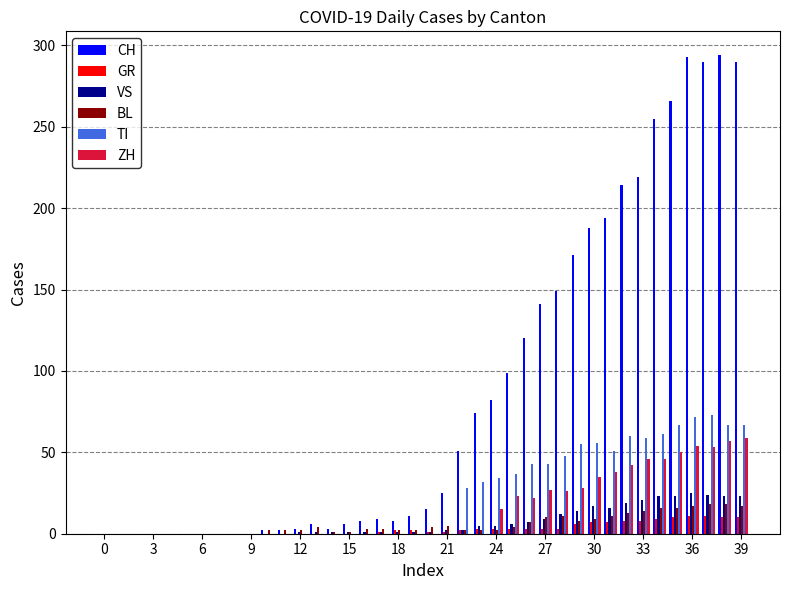

Which series has the largest range (max minus min)?

CH